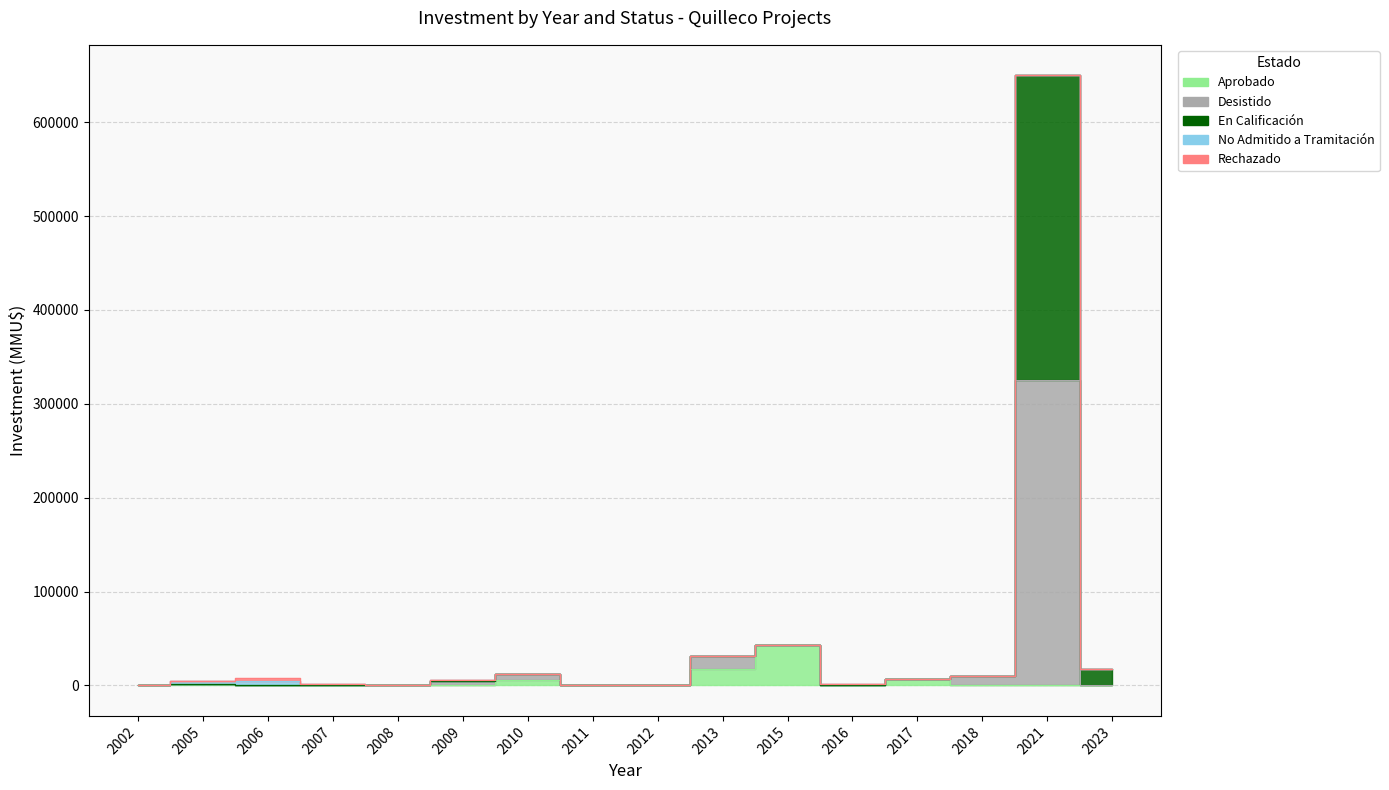

True or false: Desistido has a value of 5100 at 2005.

True